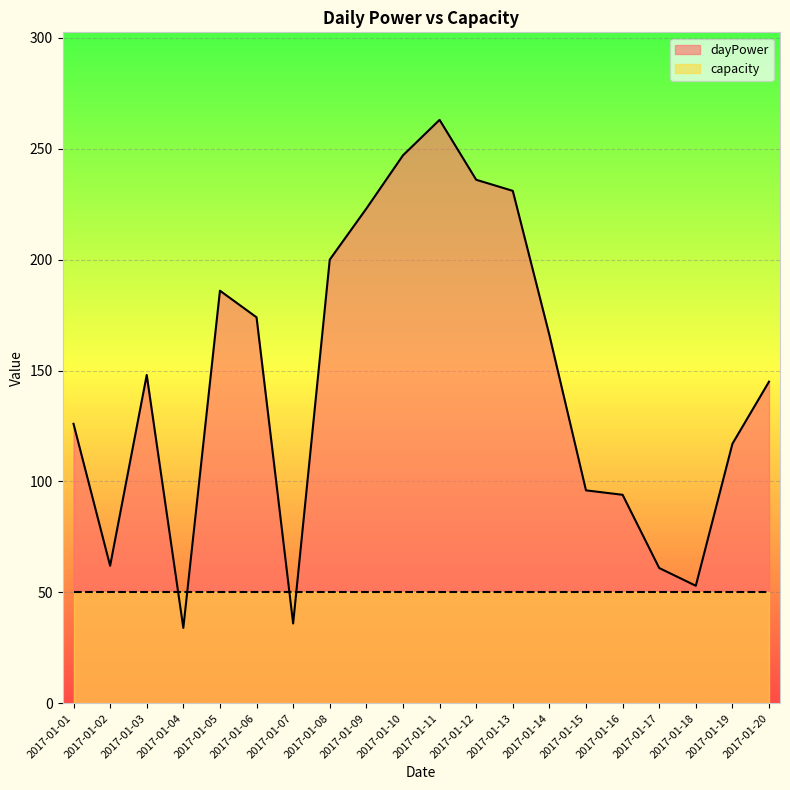

Which label corresponds to the smallest value in the chart?

2017-01-04